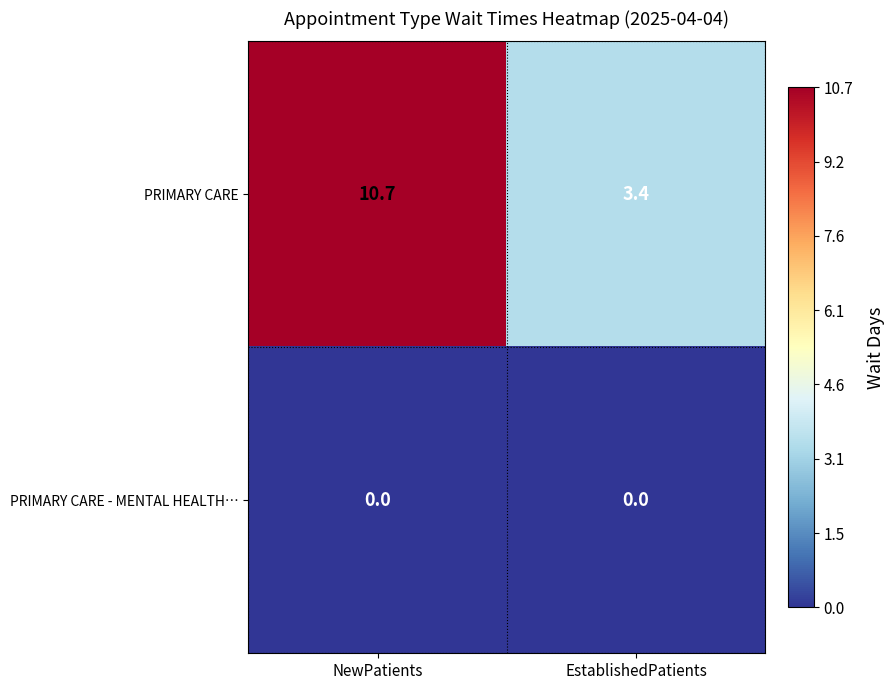

The value of PRIMARY CARE - MENTAL HEALTH… at NewPatients is 0.0. True or false?

True